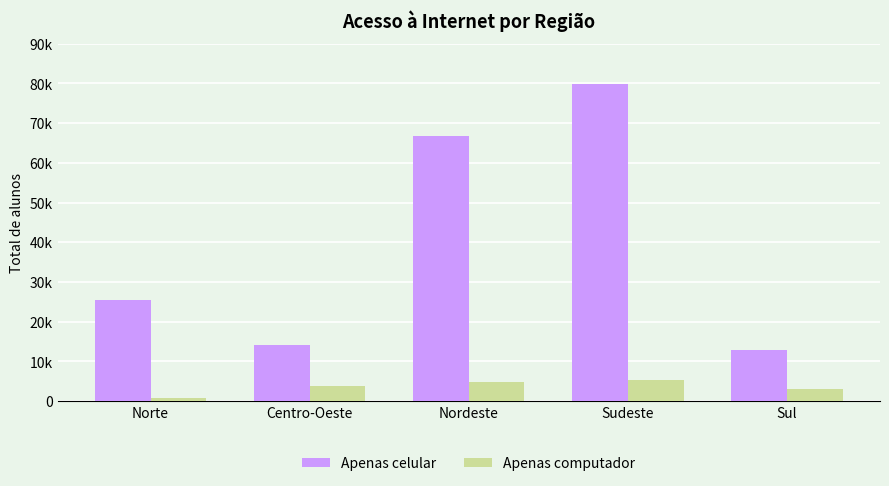

What is the label of the 2nd bar from the right?

Sudeste